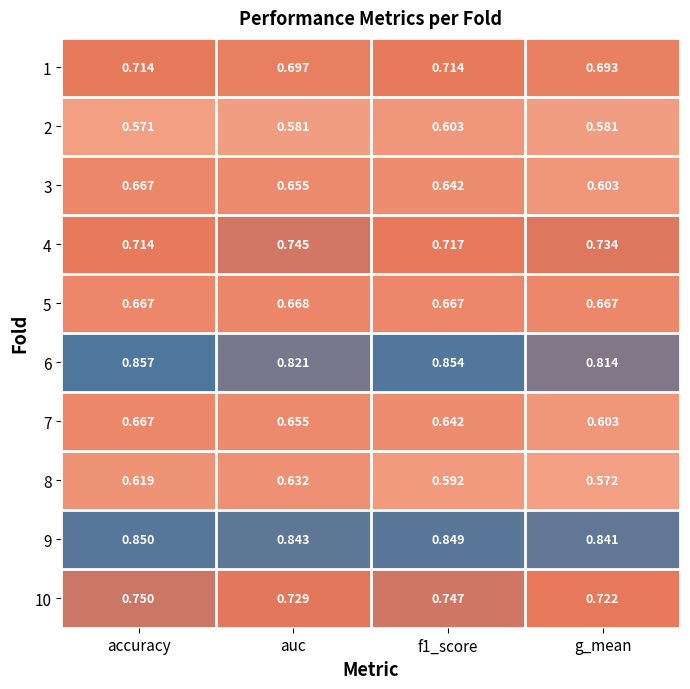

At which label is 7 closest to 0?

g_mean